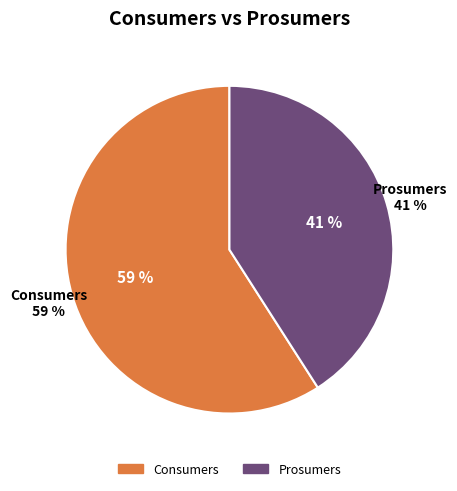

To the nearest percent, what percentage of the pie is Prosumers?

41%